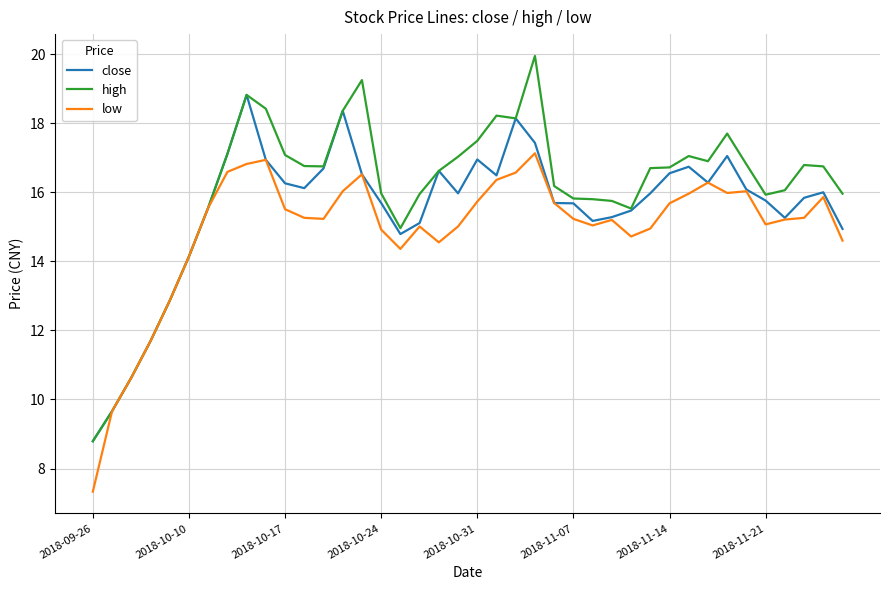

What is the lowest value of the high series?

8.8